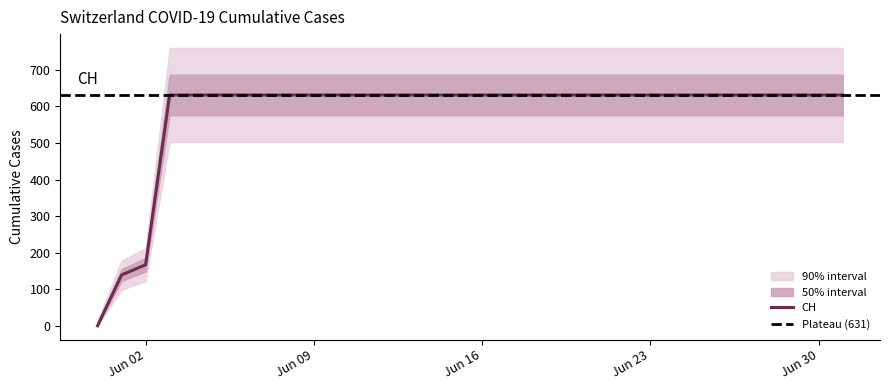

Which category has the lowest value across all series?

2020-05-31